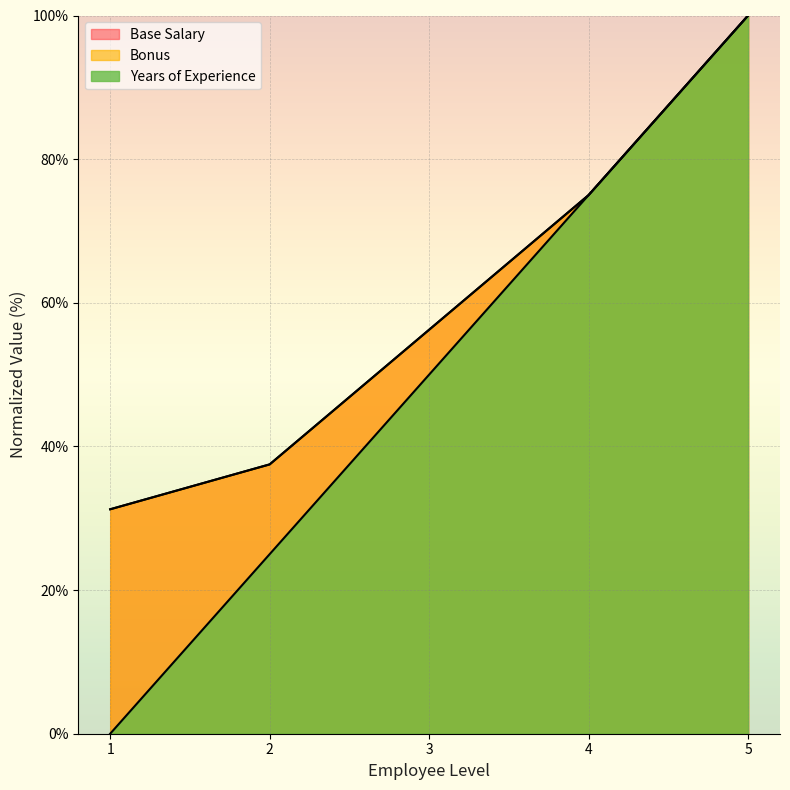

Where is Bonus nearest to the value 65?

3